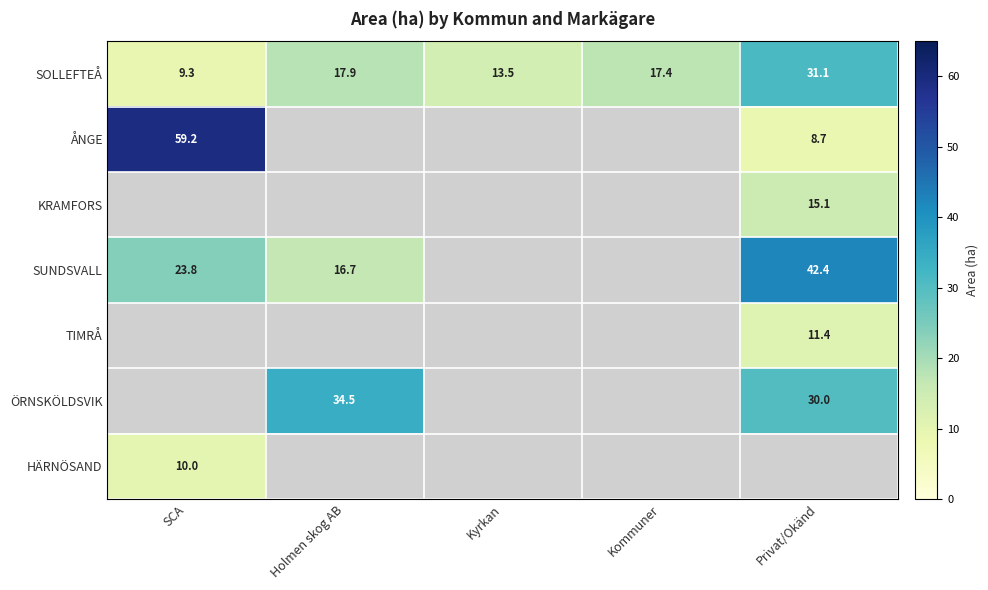

Which has a higher value, Holmen skog AB or SCA?

Holmen skog AB